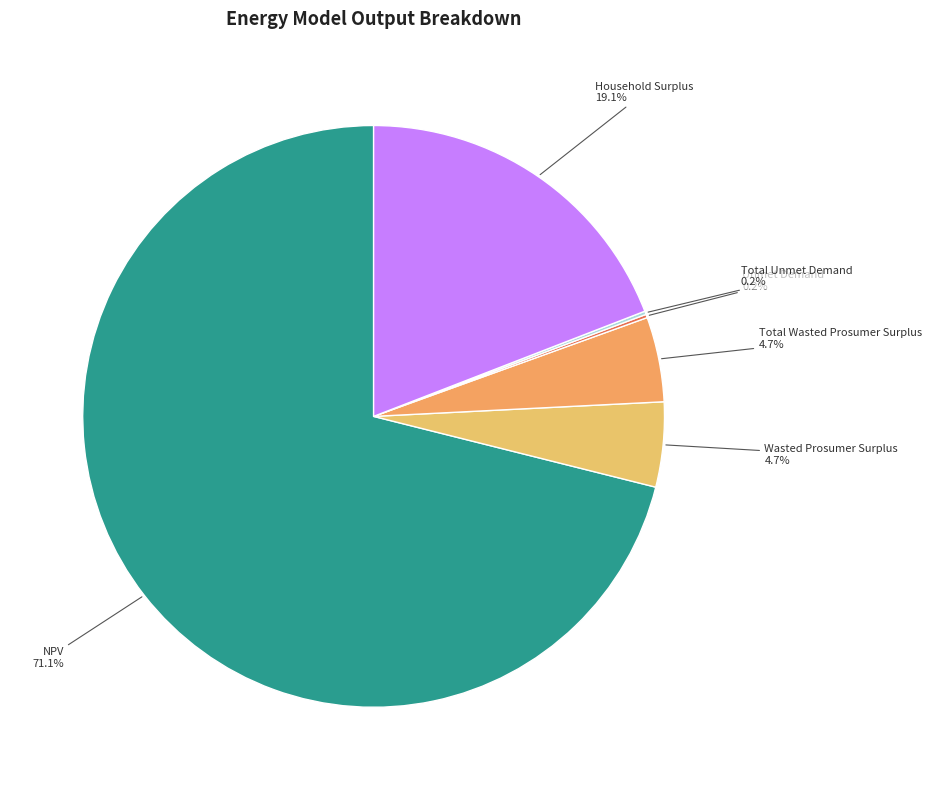

Which slice is the largest?

NPV